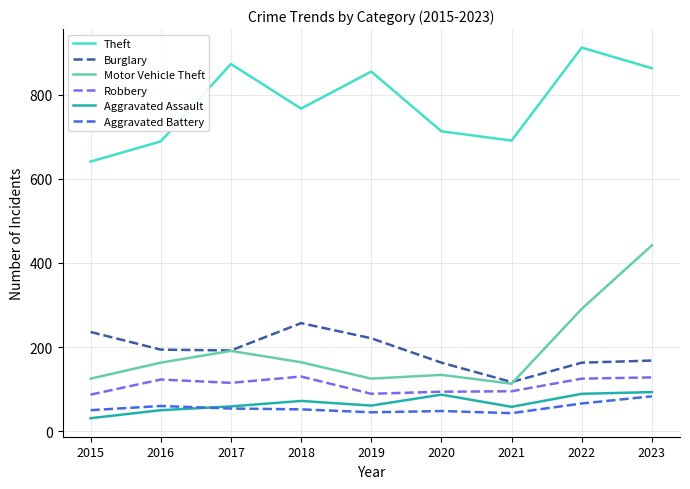

What is the difference between the highest and lowest values at 2017?

819